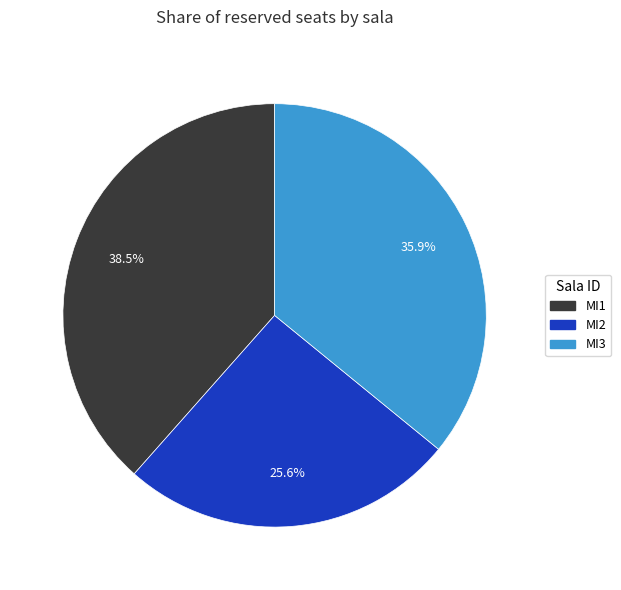

Is there any slice that represents more than half of the pie?

No